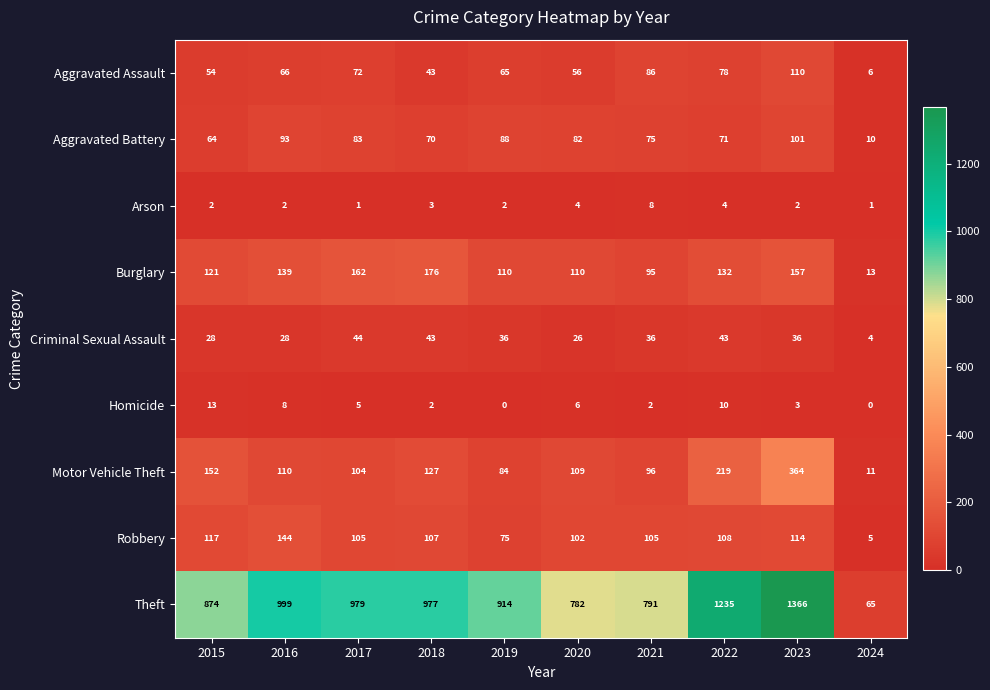

At 2019, list the series in order from smallest to largest.

Homicide, Arson, Criminal Sexual Assault, Aggravated Assault, Robbery, Motor Vehicle Theft, Aggravated Battery, Burglary, Theft